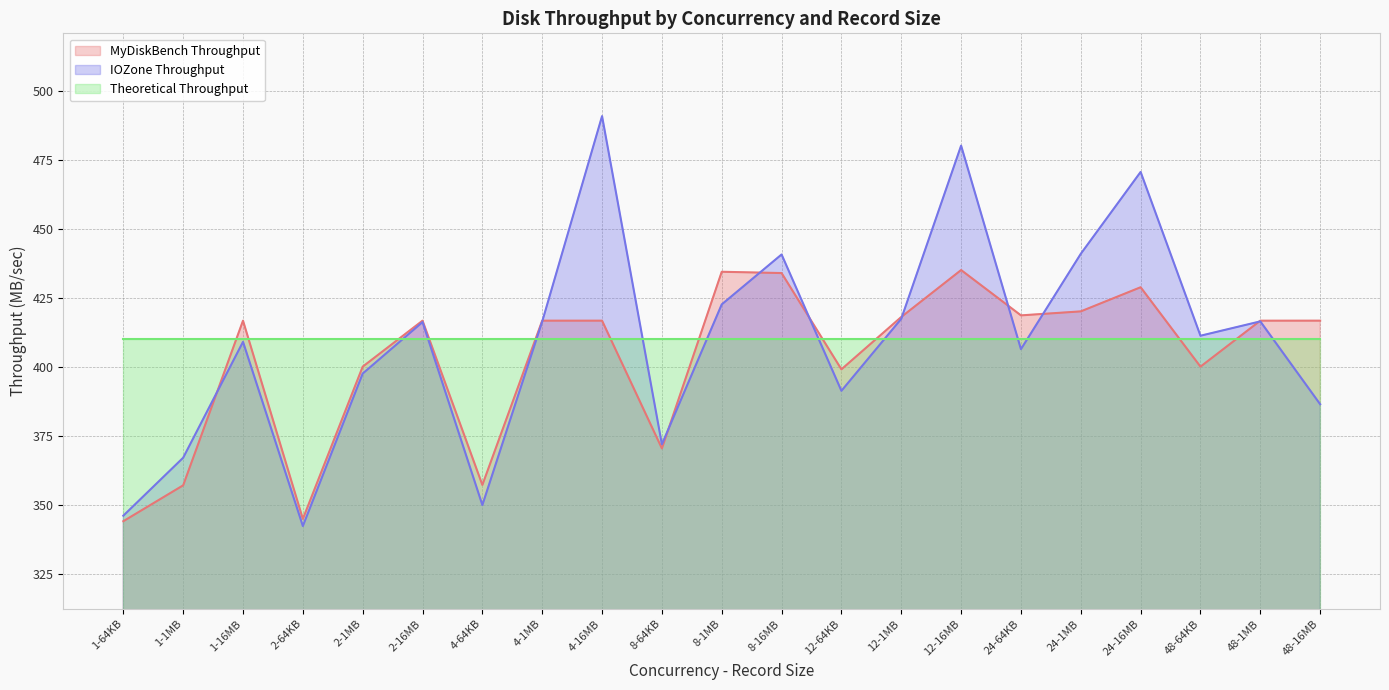

Is it true that MyDiskBench Throughput equals 416.7 at 4-16MB?

True